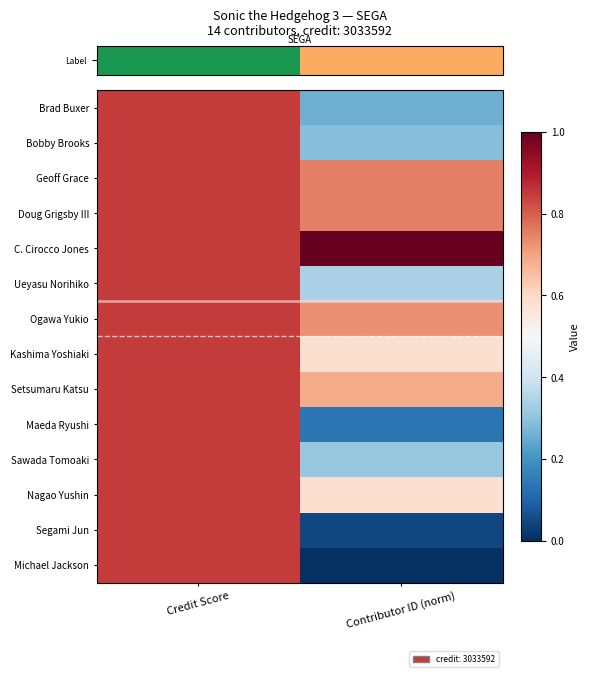

Reading left to right, list all the values displayed in this chart.

row_0: 0.8	0.3
row_1: 0.8	0.3
row_2: 0.8	0.8
row_3: 0.8	0.8
row_4: 0.8	1.0
row_5: 0.8	0.3
row_6: 0.8	0.7
row_7: 0.8	0.6
row_8: 0.8	0.7
row_9: 0.8	0.1
row_10: 0.8	0.3
row_11: 0.8	0.6
row_12: 0.8	0.0
row_13: 0.8	0.0